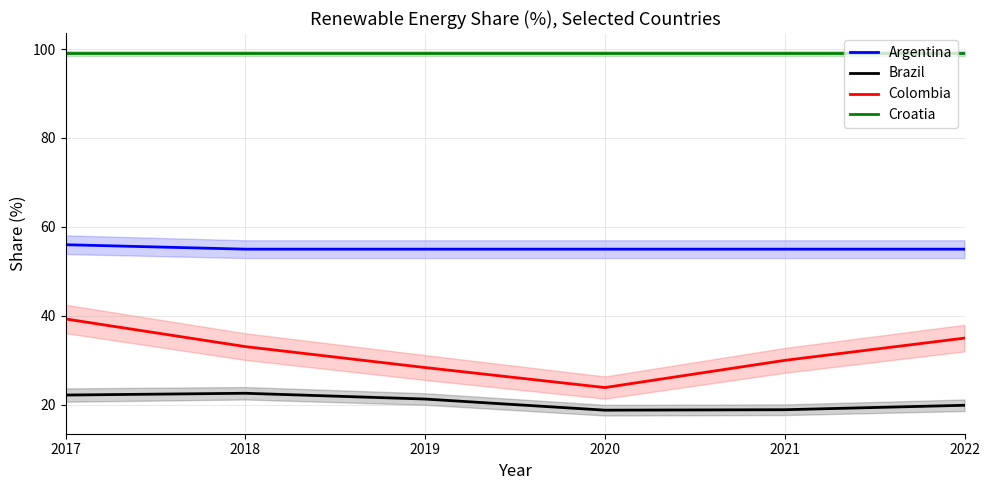

The value of Croatia at 2021 is 26.5. True or false?

False